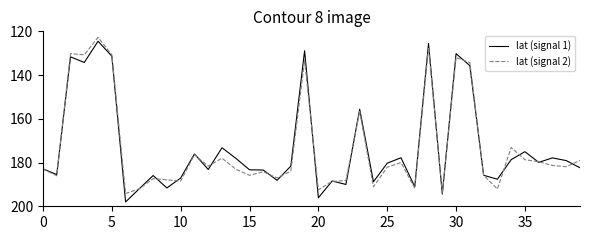

Does the chart have visible grid lines?

No